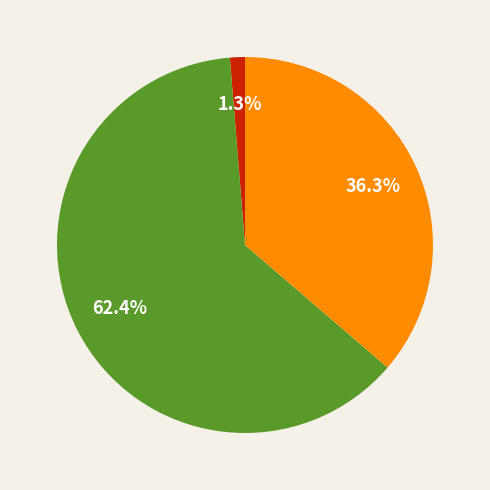

How many segments does this pie chart have?

3